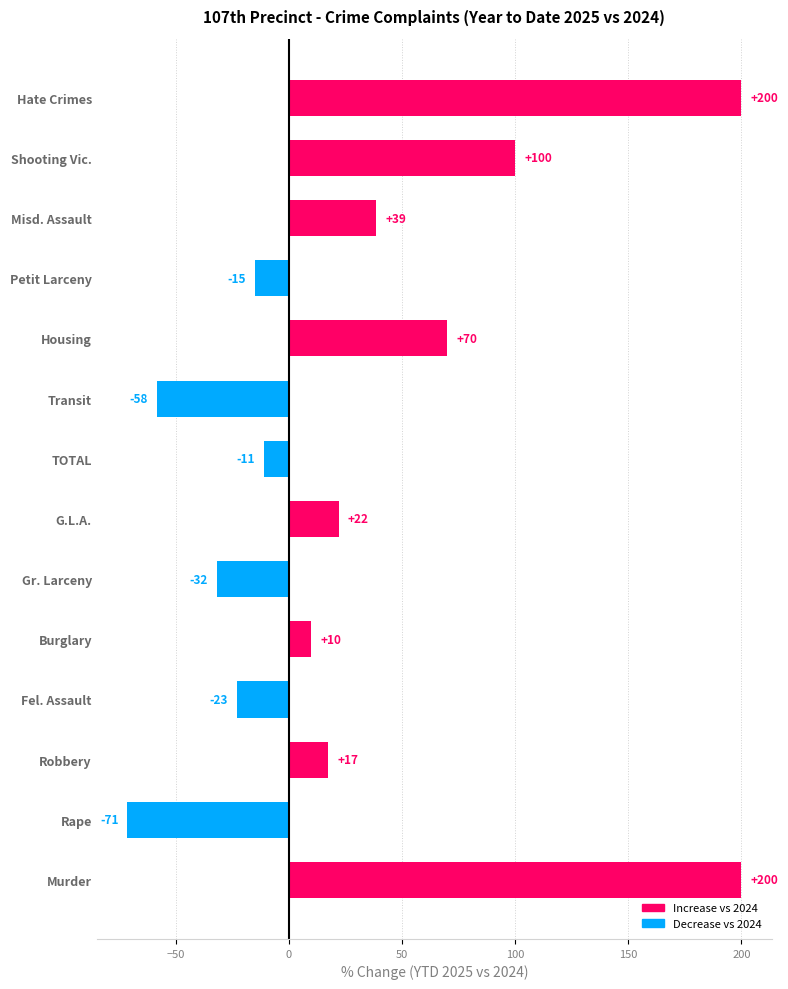

What is the sum of all values?

446.5